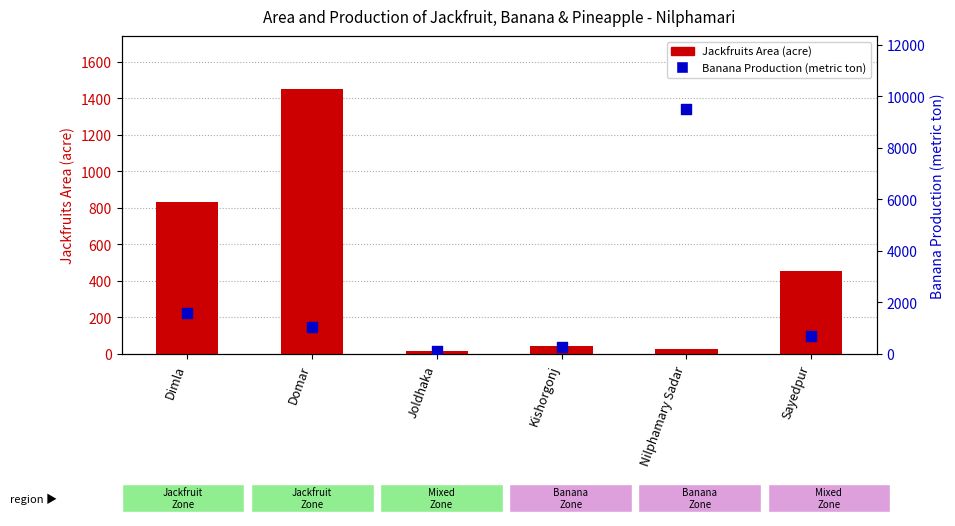

At which category is the sum across all series the highest?

Nilphamary Sadar